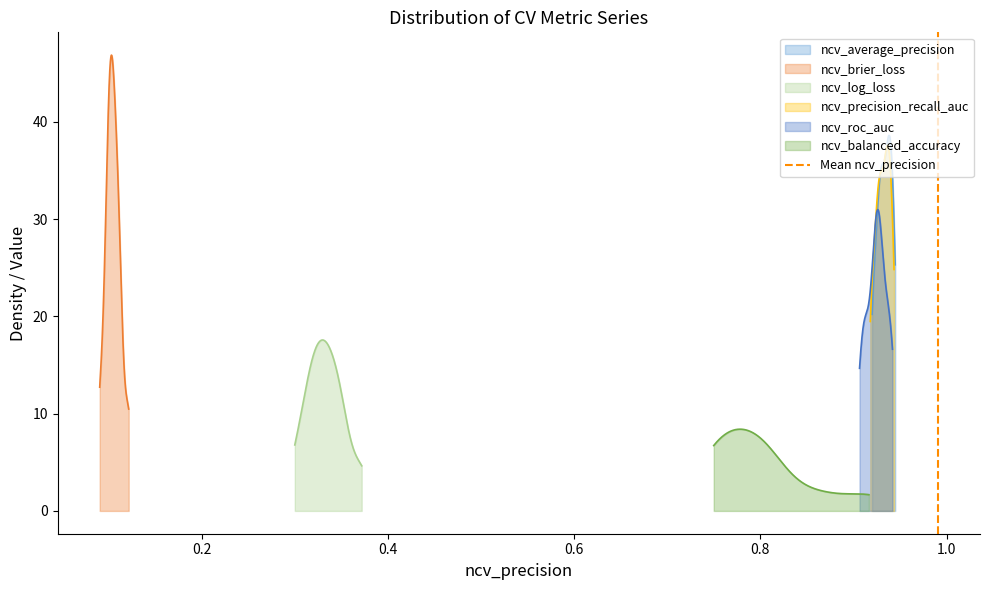

Read the value at 0.2.

1